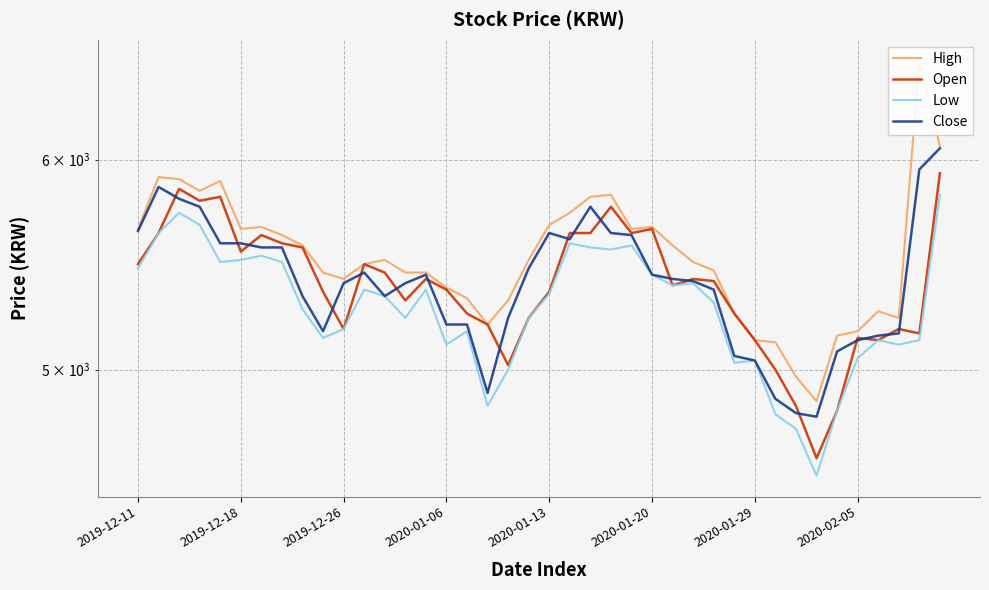

What is the sum of all High values?

220705